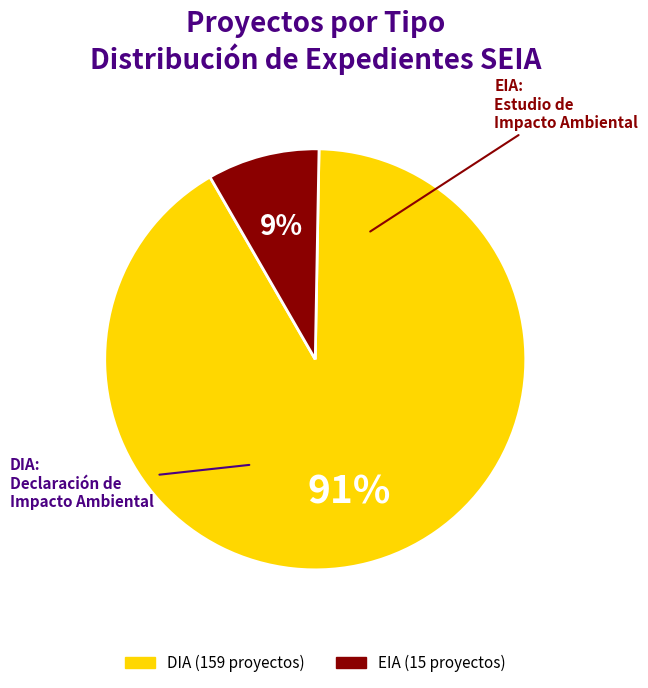

To the nearest percent, what percentage of the pie is DIA?

91%